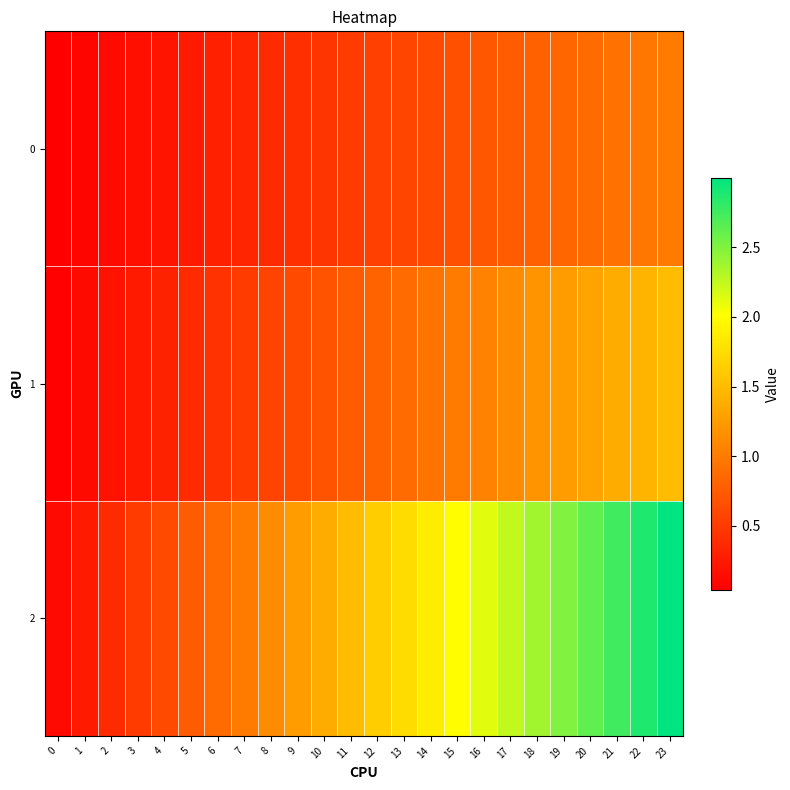

Between 23 and 12, which is larger?

23